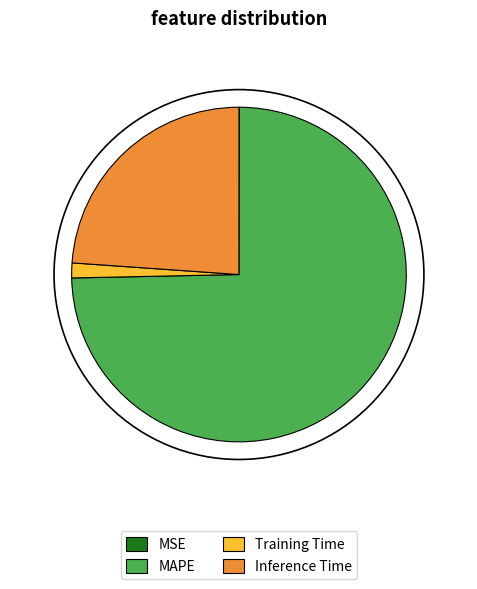

Is it true that MAPE is 75% of the pie?

True